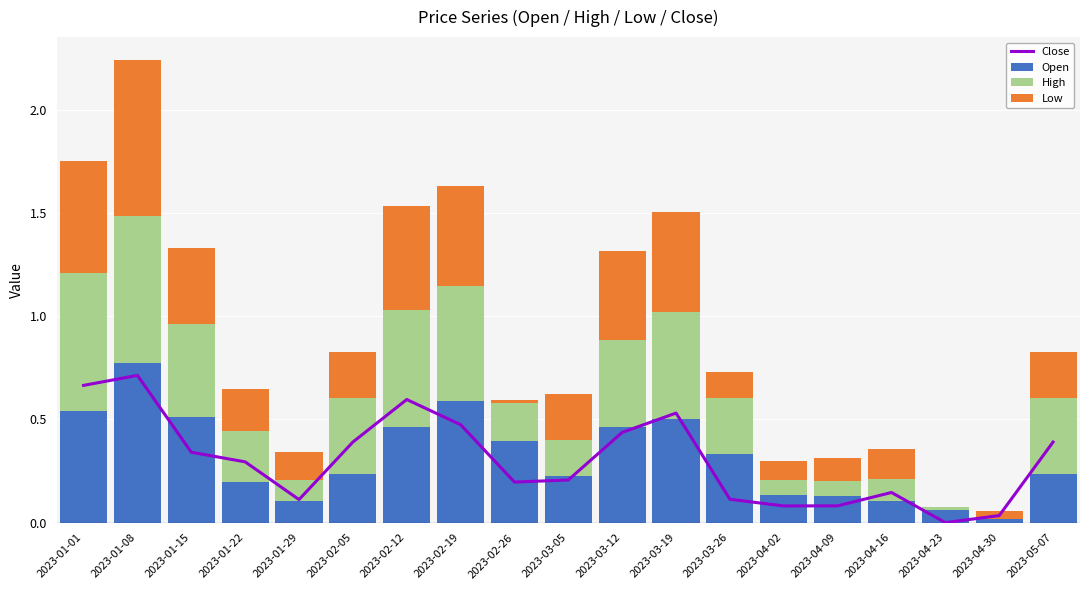

What are all the series names shown in the legend?

Close, Open, High, Low